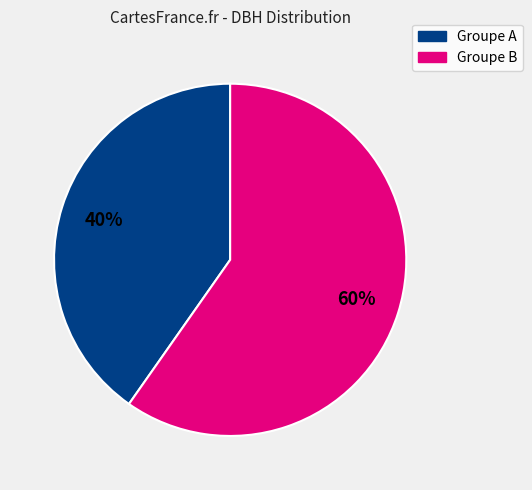

Is there a majority slice in this chart?

Yes